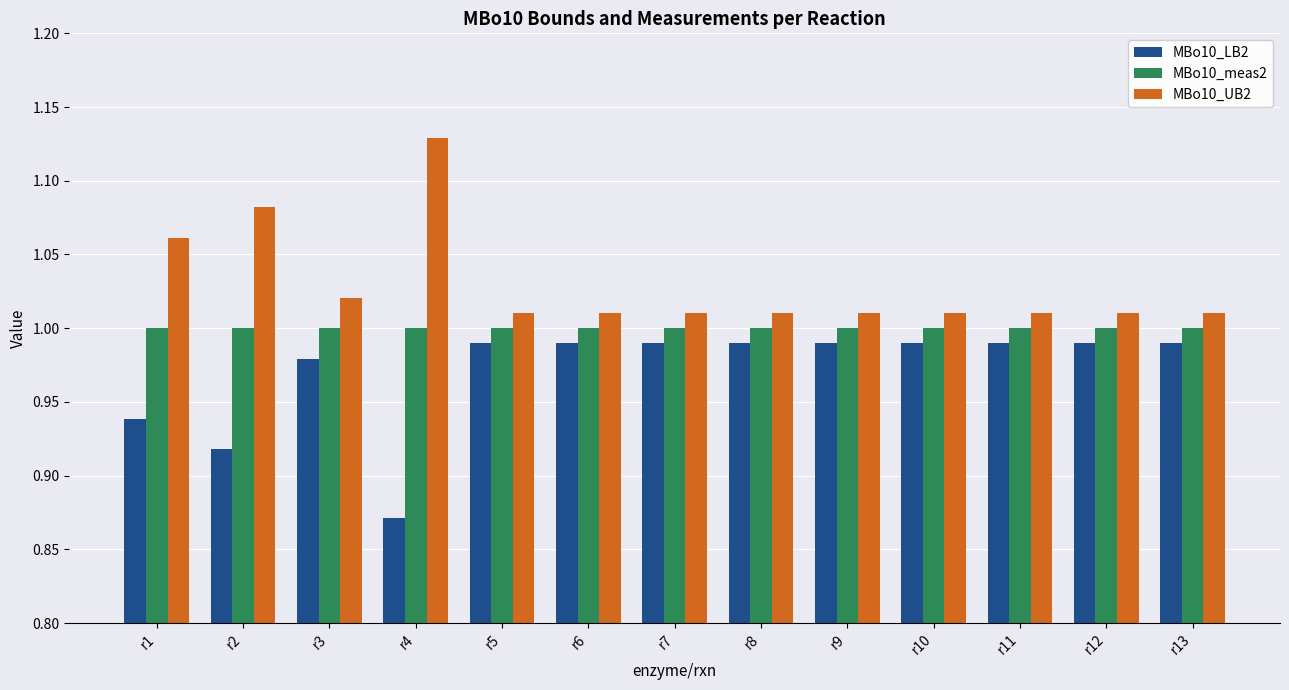

Is it true that MBo10_meas2 equals 1.4 at r3?

False